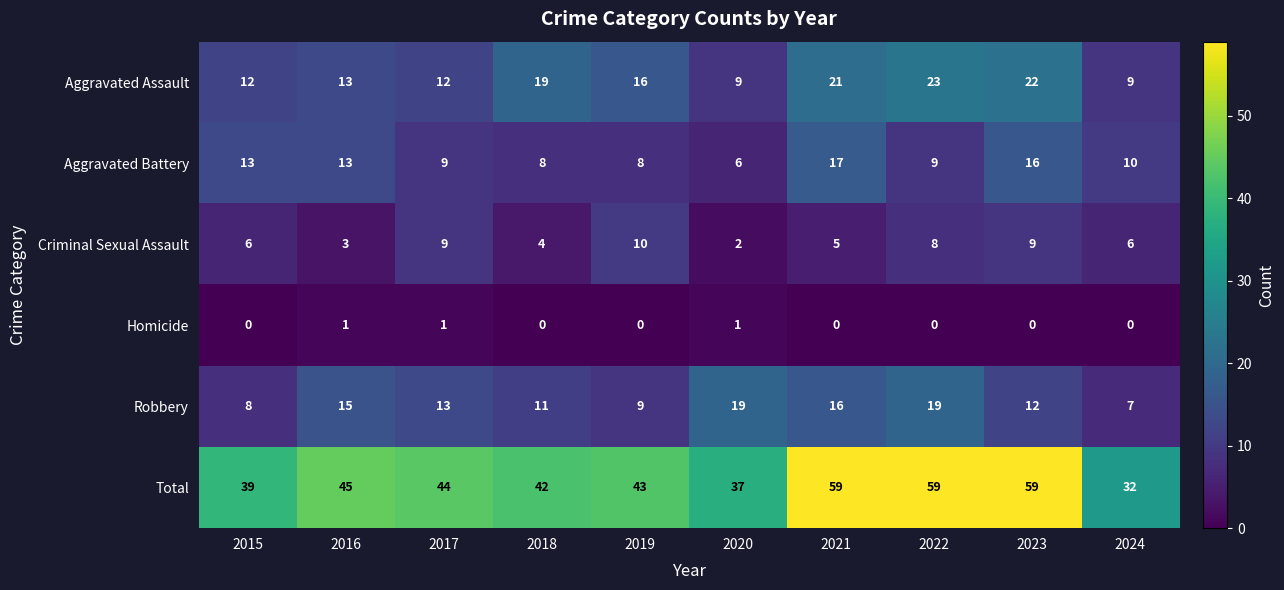

The Criminal Sexual Assault series shows 3 at 2020. True or false?

False